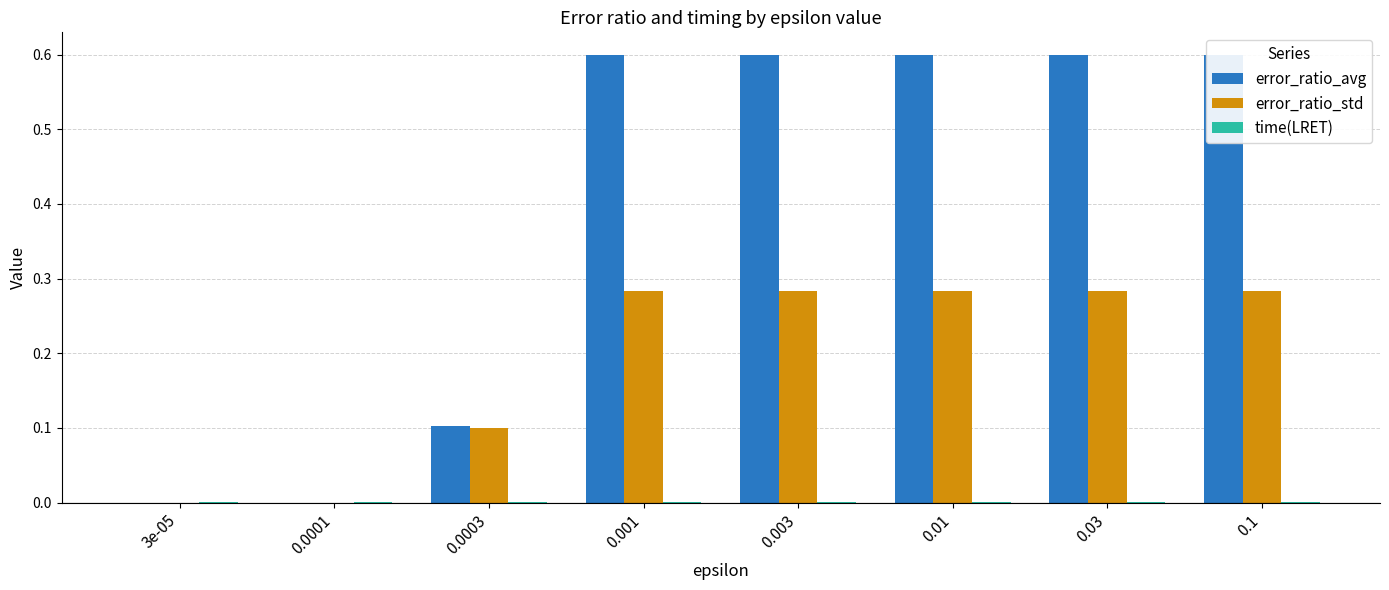

Count the number of categories in the chart.

8